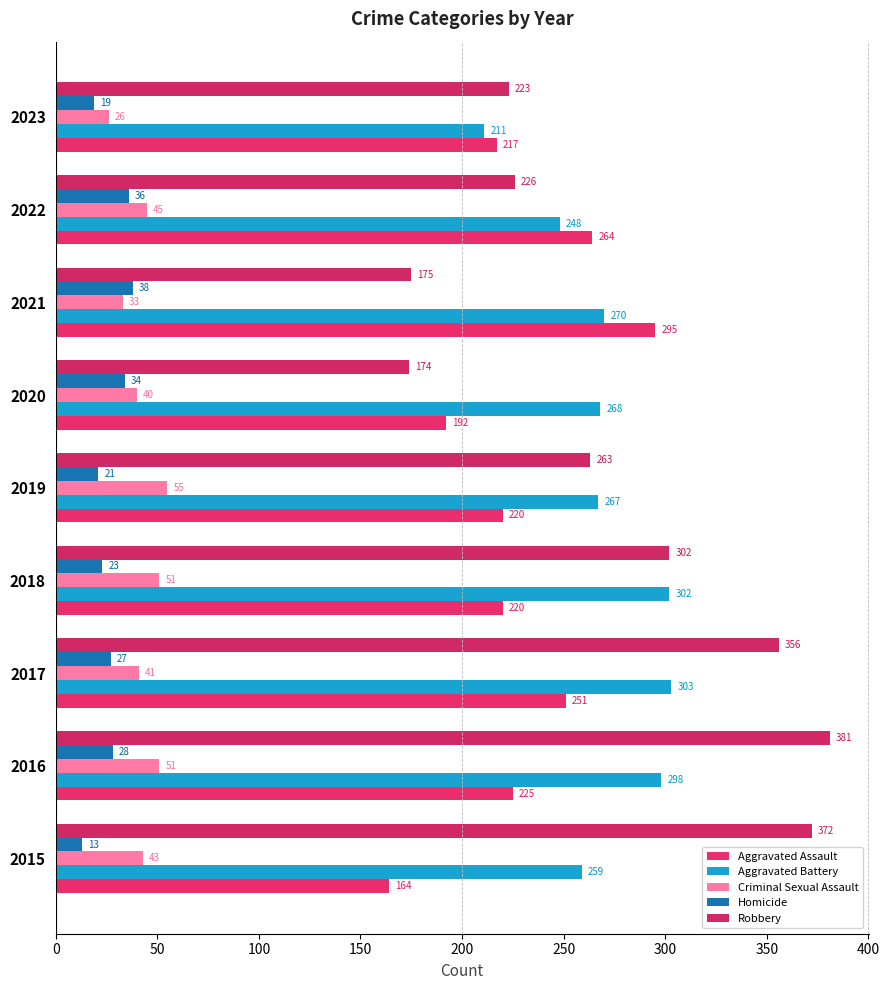

What are all the series names shown in the legend?

Aggravated Assault, Aggravated Battery, Criminal Sexual Assault, Homicide, Robbery